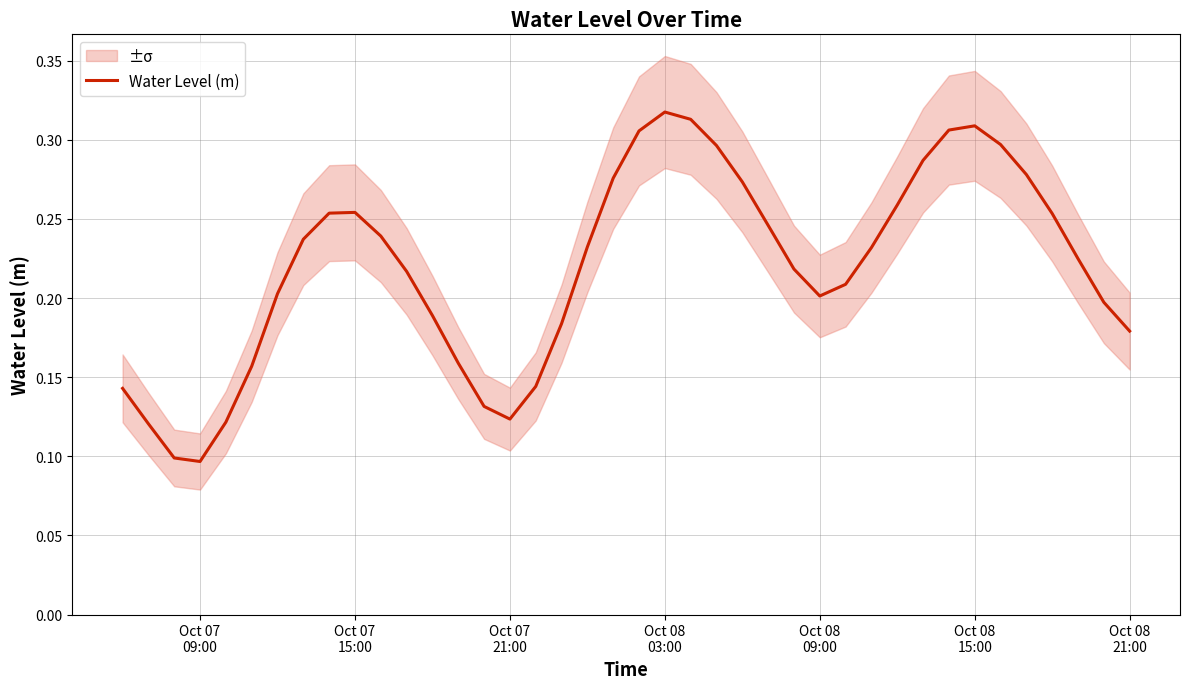

Reading right to left, extract all data points from this chart.

0.2	0.2	0.2	0.3	0.3	0.3	0.3	0.3	0.3	0.3	0.2	0.2	0.2	0.2	0.2	0.3	0.3	0.3	0.3	0.3	0.3	0.2	0.2	0.1	0.1	0.1	0.2	0.2	0.2	0.2	0.3	0.3	0.2	0.2	0.2	0.1	0.1	0.1	0.1	0.1